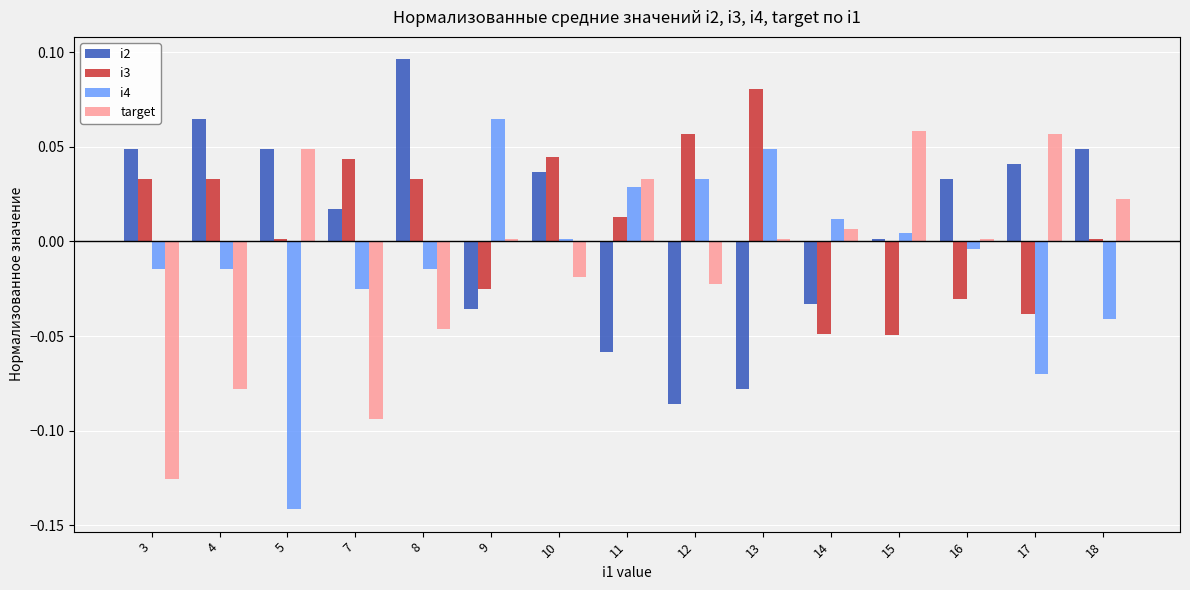

How many categories are shown in the chart?

15